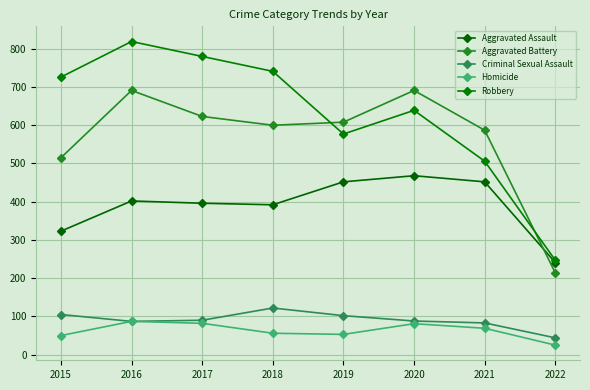

In Aggravated Battery, how many points are lower than both neighbors (excluding endpoints)?

1